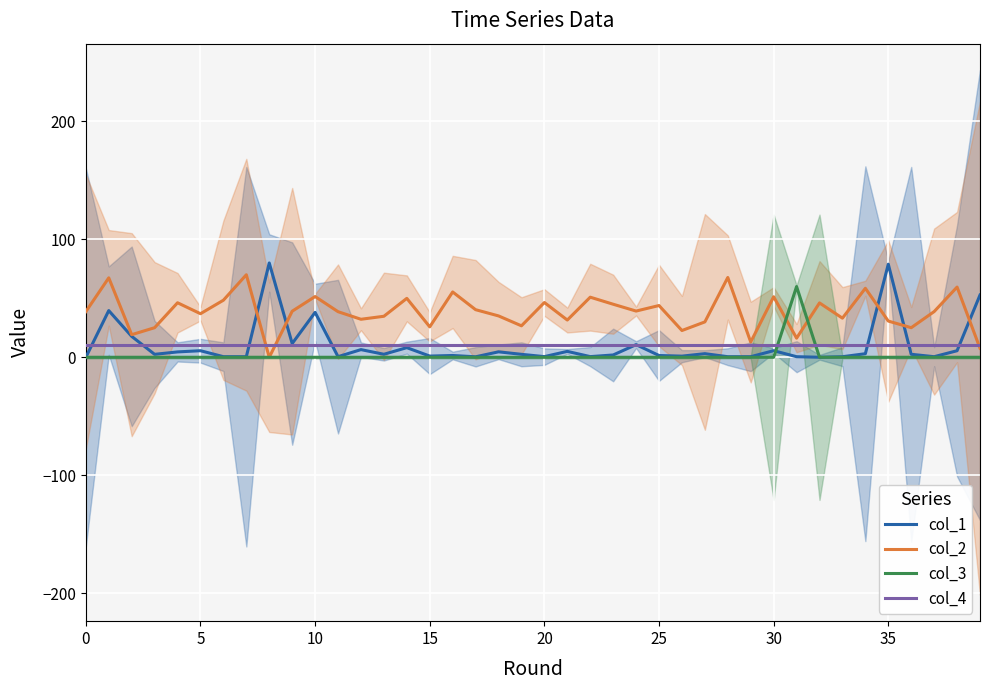

The col_3 series shows 29.3 at 37. True or false?

False